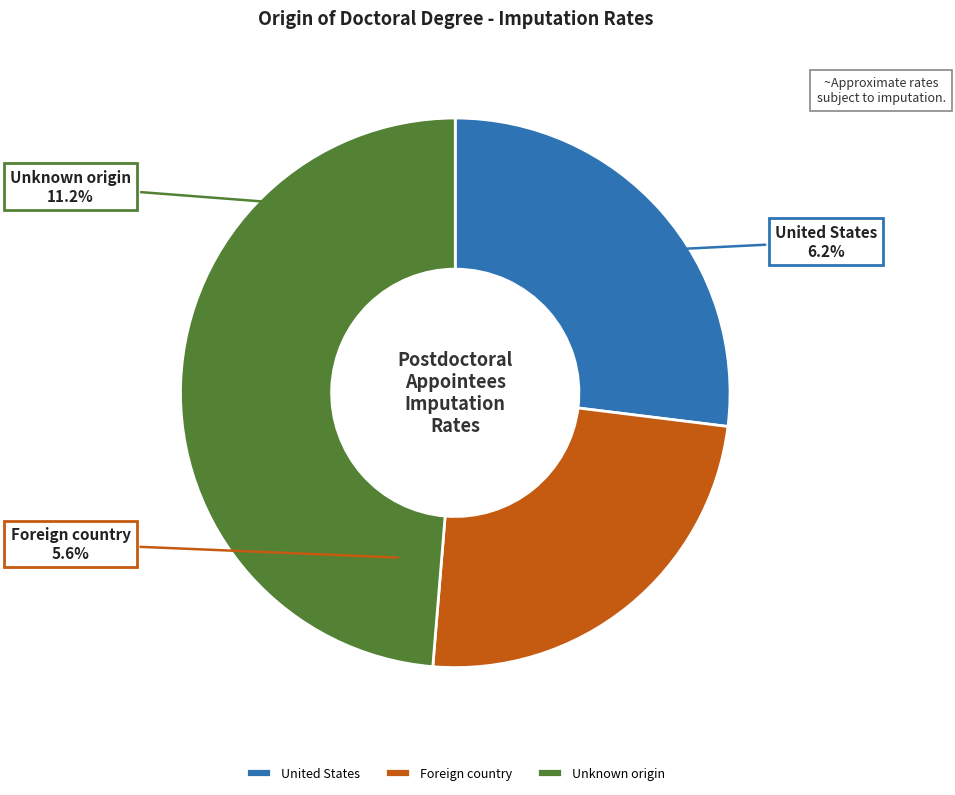

Combined, what portion of the pie is United States and Unknown origin?

75.7%